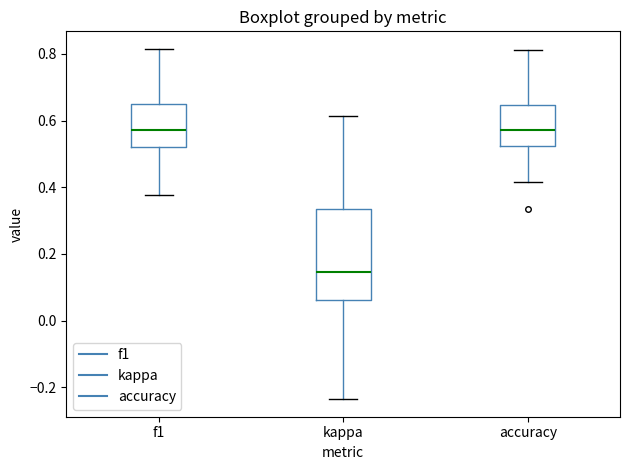

Reading left to right, read every box against the y-axis: the position of its median line, the range the box covers, and the ends of its whiskers. The values are not printed on the chart, so give them approximately, as read against the axis.

f1: median 0.58, box 0.52 to 0.64, whiskers 0.38 to 0.82
kappa: median 0.14, box 0.06 to 0.34, whiskers -0.24 to 0.62
accuracy: median 0.58, box 0.52 to 0.64, whiskers 0.42 to 0.82